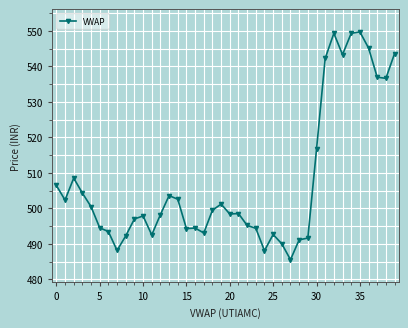

What is the sum of all values?

20304.1